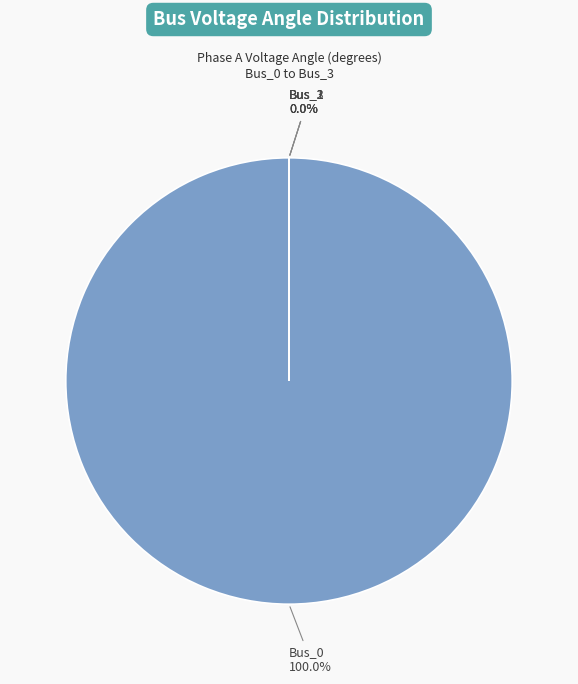

Is Bus_0 the majority of the pie?

Yes